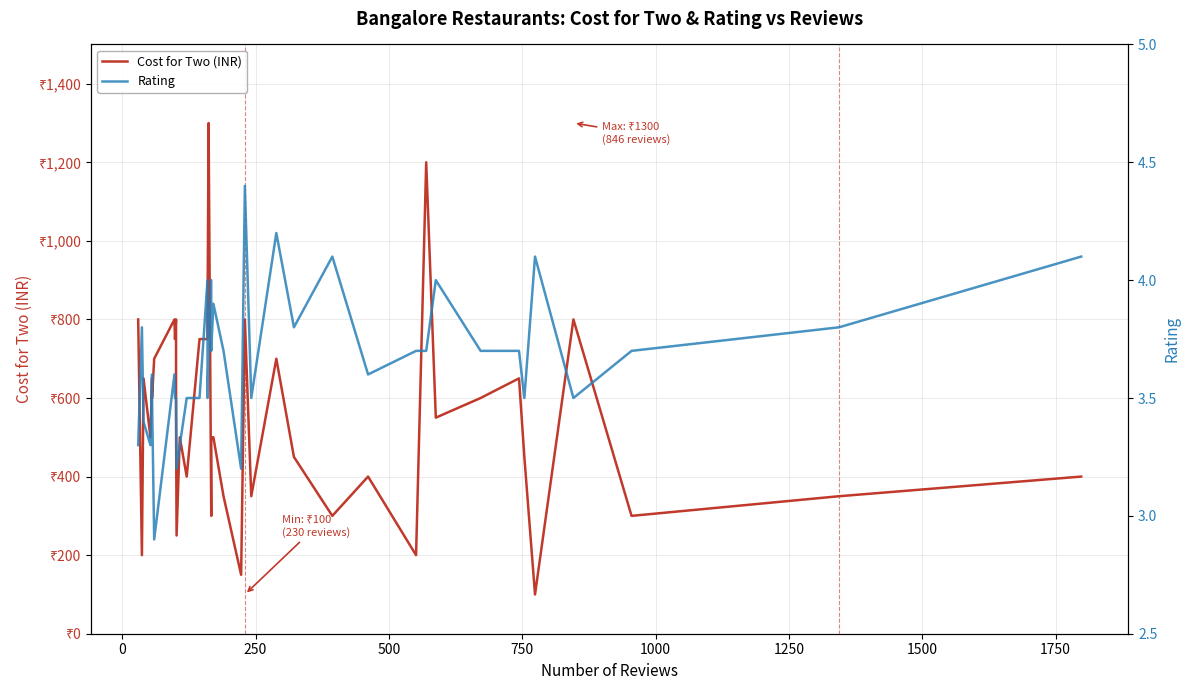

What is the minimum value shown in the chart?

2.9